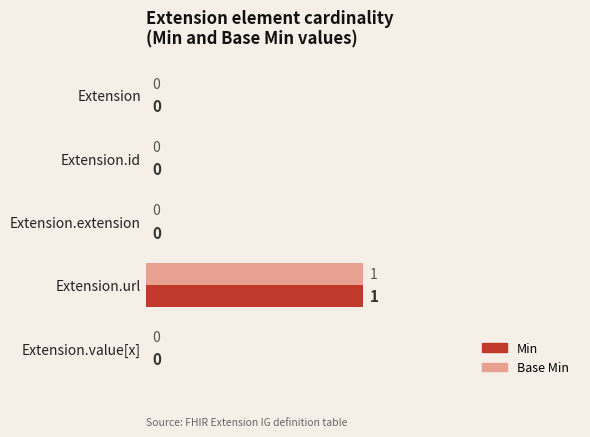

Is the value of Base Min at Extension.url greater than the value of Min at Extension?

Yes